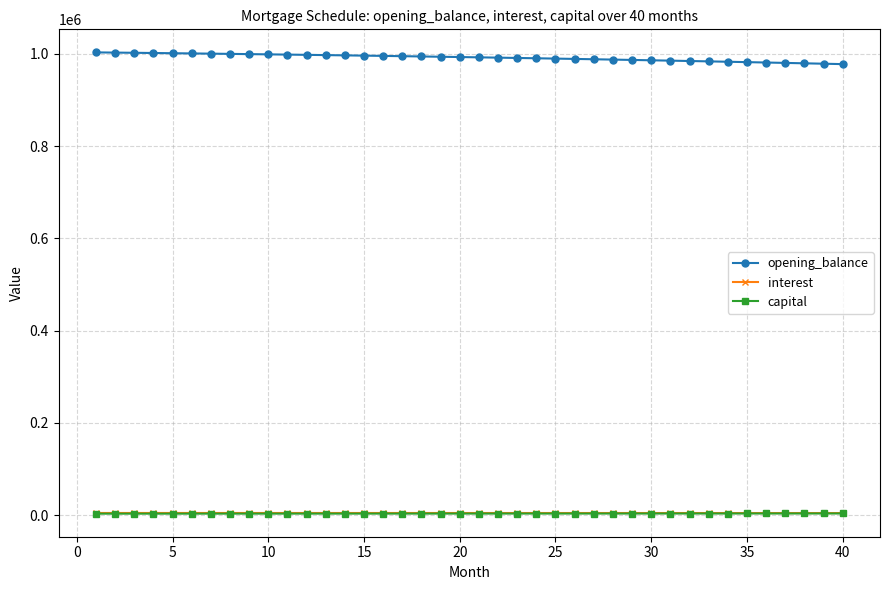

Which series has the largest total across all categories?

opening_balance